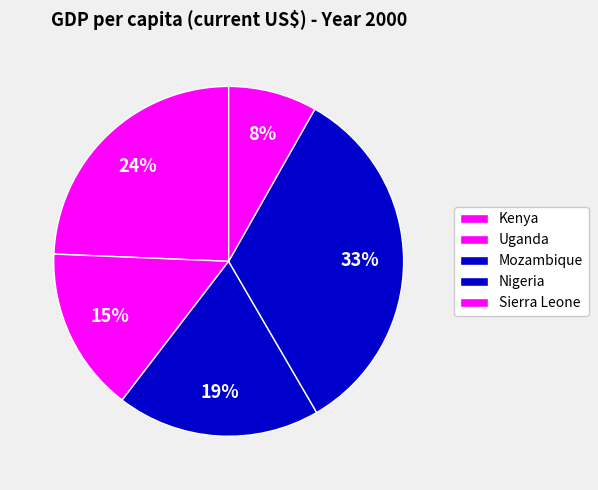

Count the number of slices in the pie.

5